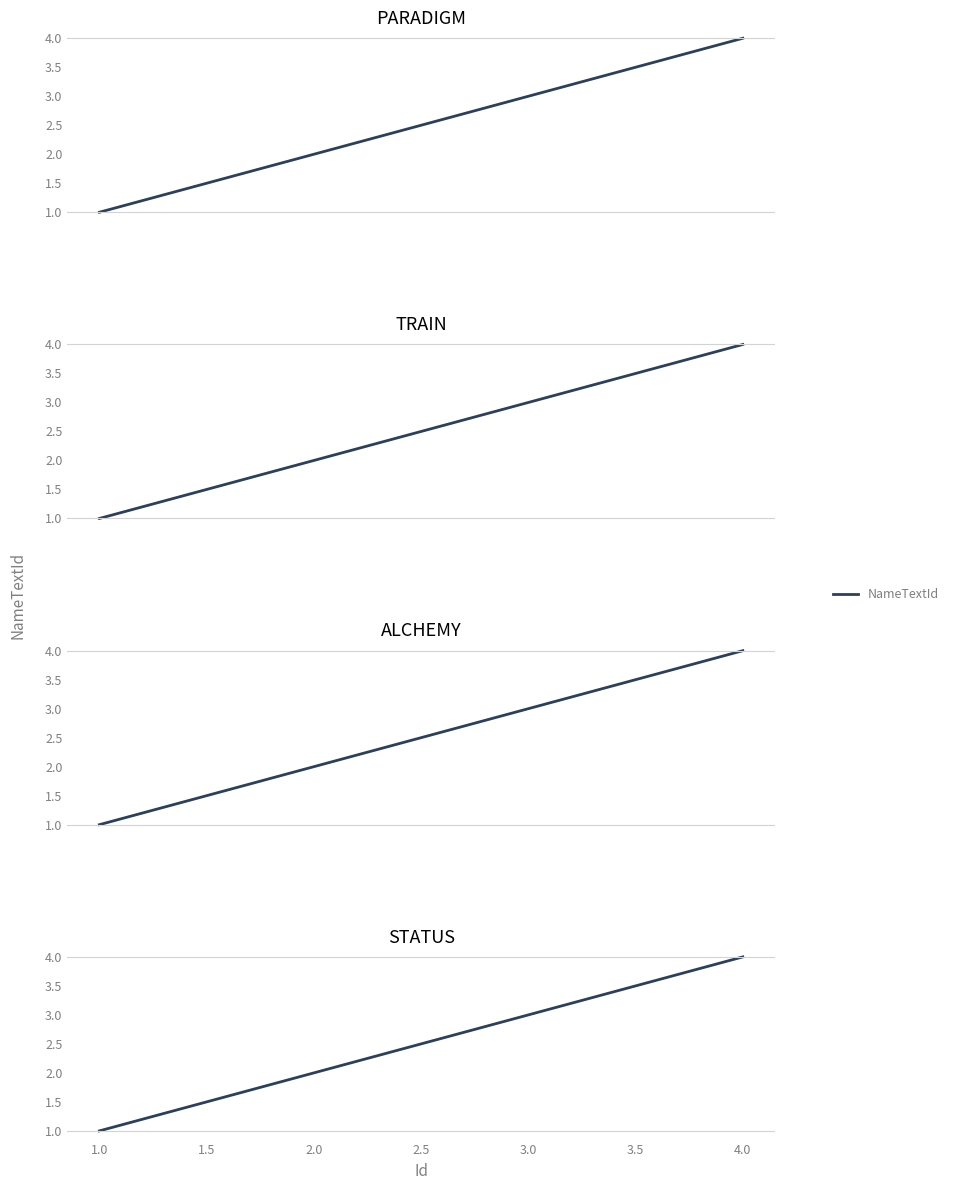

Where is the data nearest to the value 2?

2.0